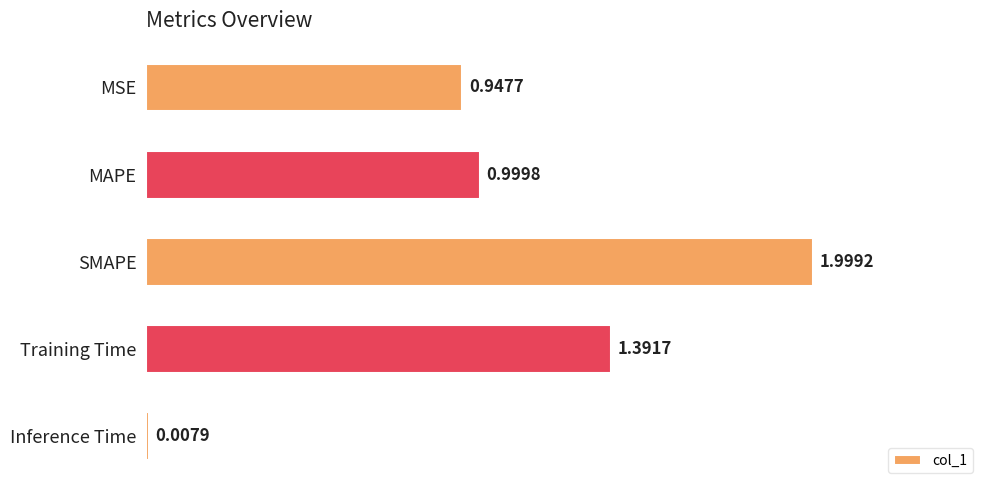

Between Training Time and Inference Time, which is larger?

Training Time